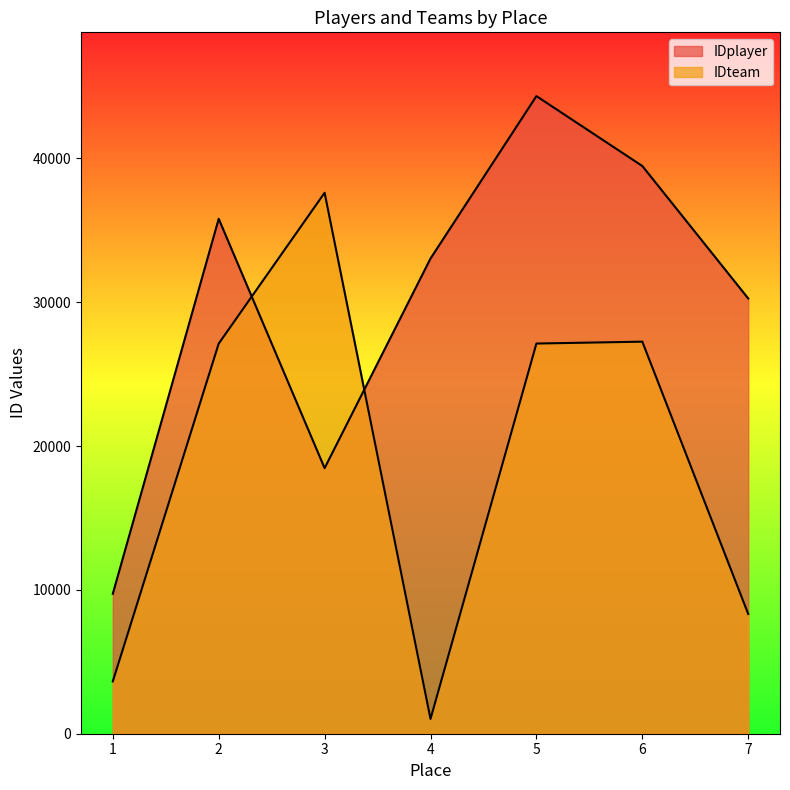

How many distinct data groups are displayed?

2